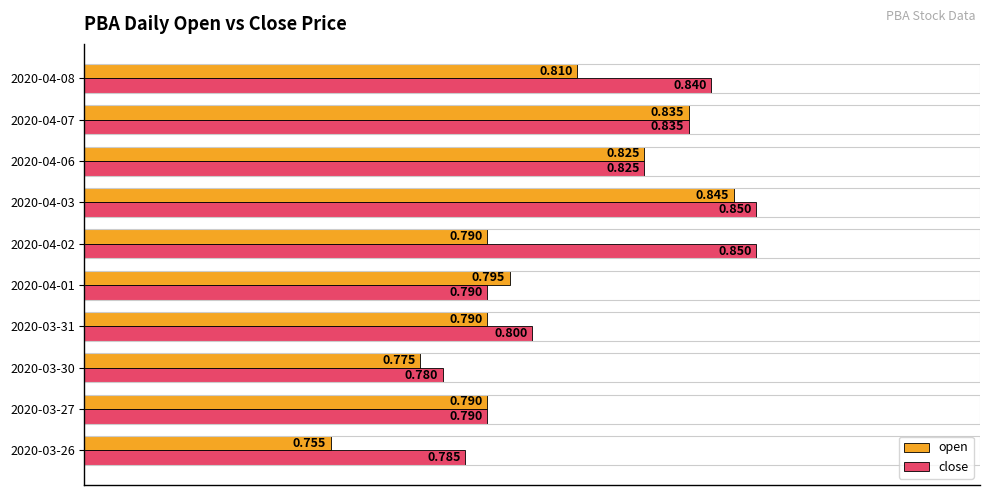

Which series has the largest total across all categories?

close